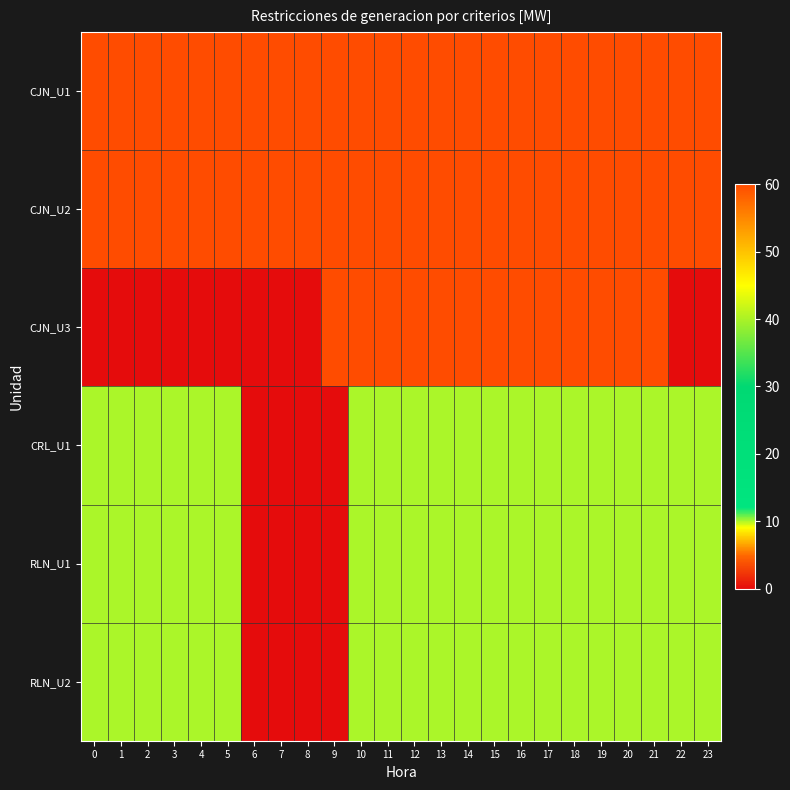

What is the total value across all series at 20?

210